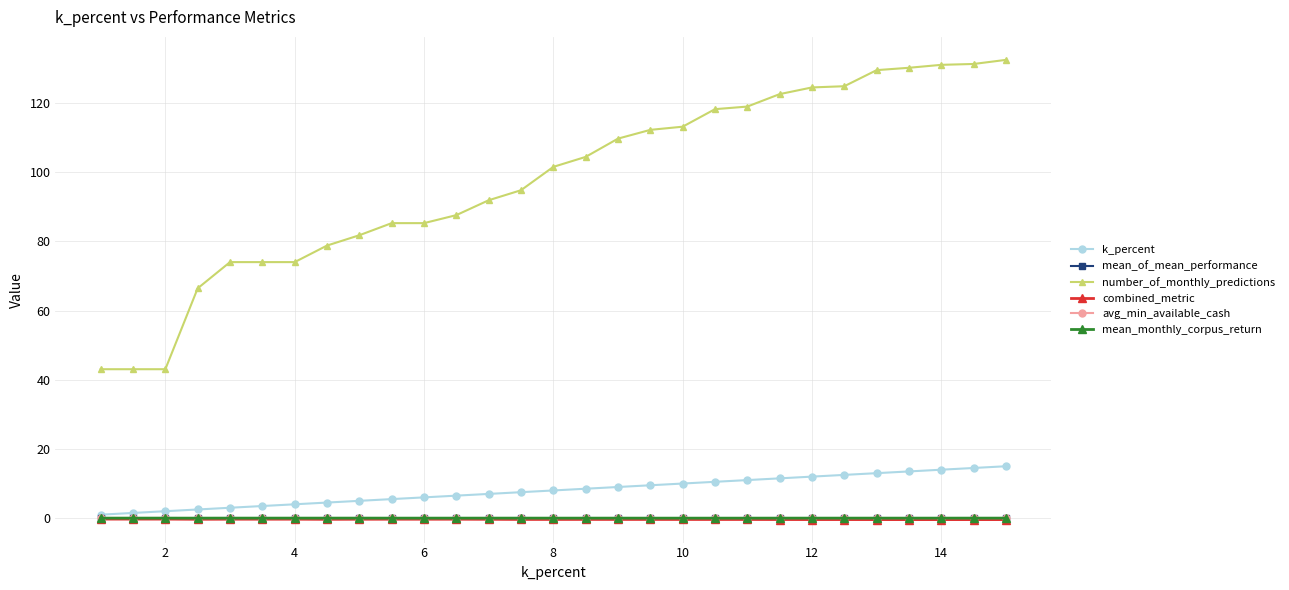

True or false: number_of_monthly_predictions and combined_metric cross at least once.

False